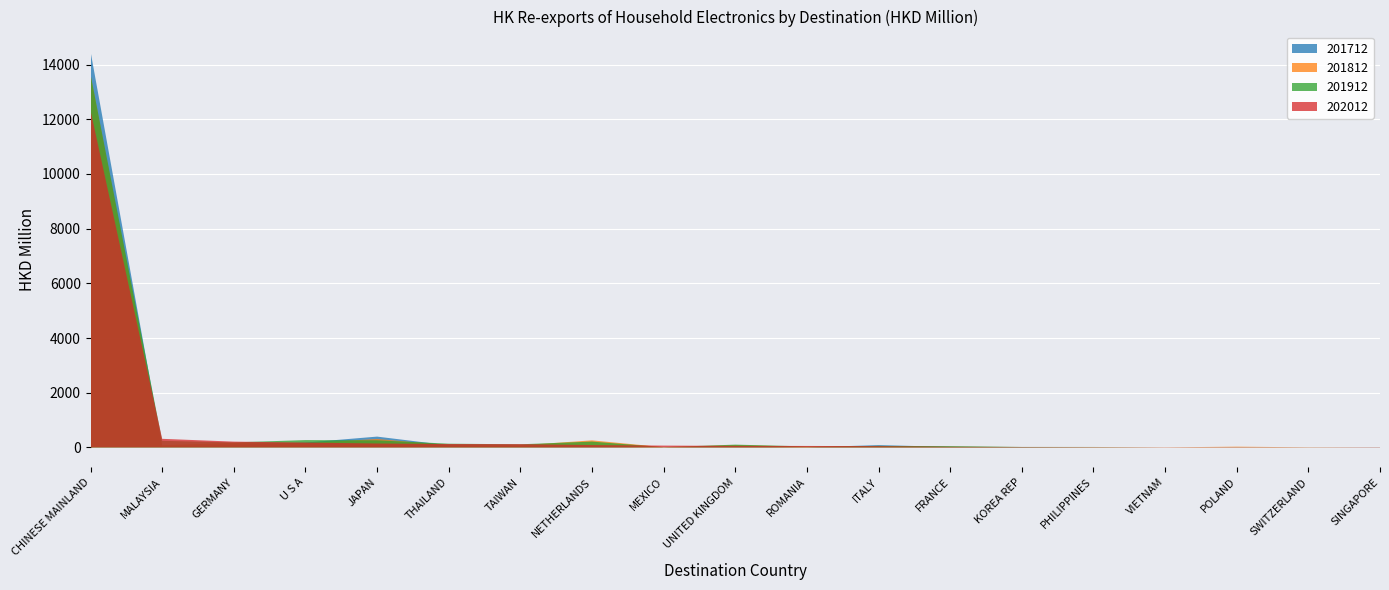

At which label is 202012 closest to 6166?

MALAYSIA